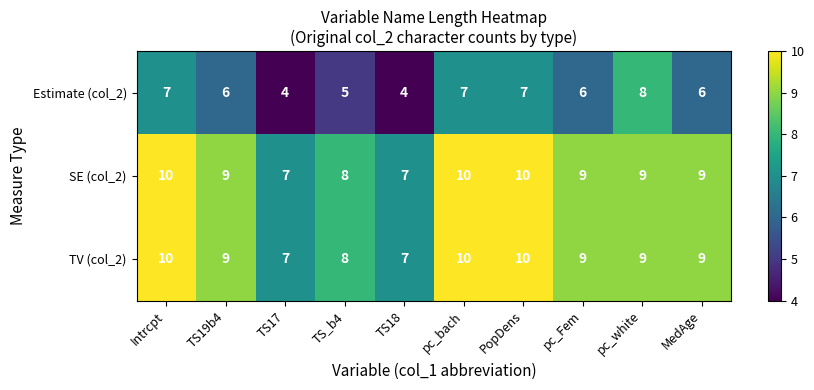

What is the highest value of the TV (col_2) series?

10